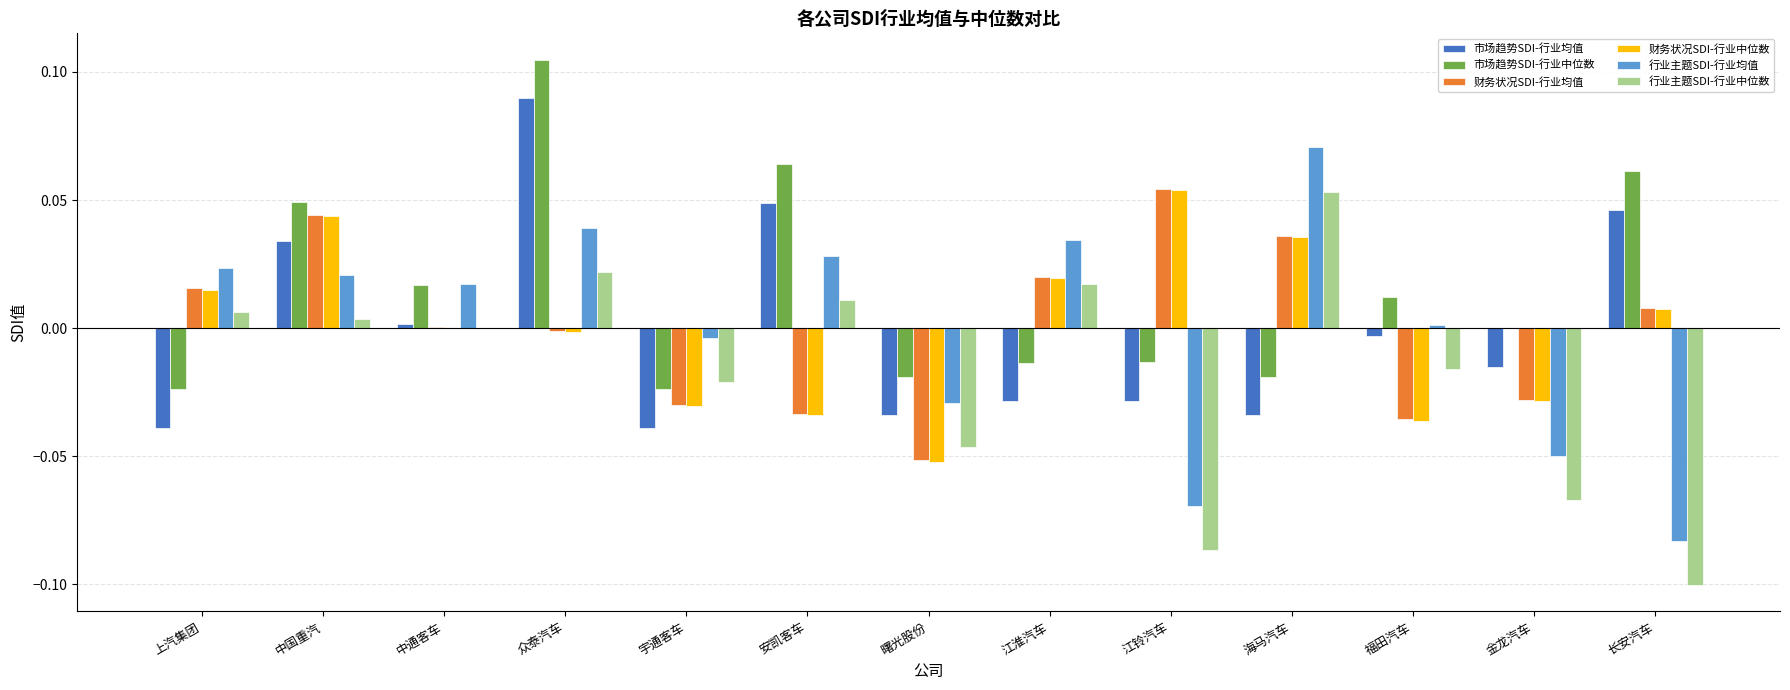

Which category has the highest value in the 市场趋势SDI-行业中位数 series?

众泰汽车